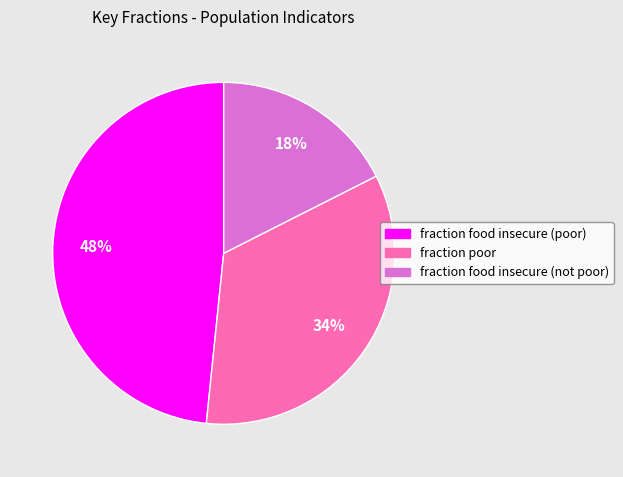

True or false: fraction food insecure (not poor) accounts for 18% of the total.

True